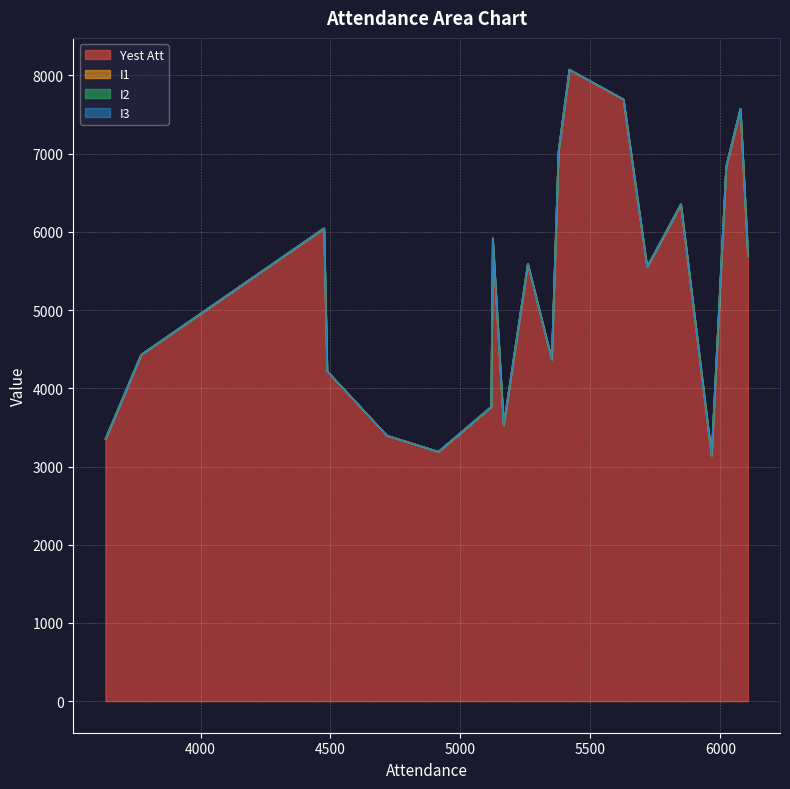

Where is the first local minimum for Yest Att?

4915